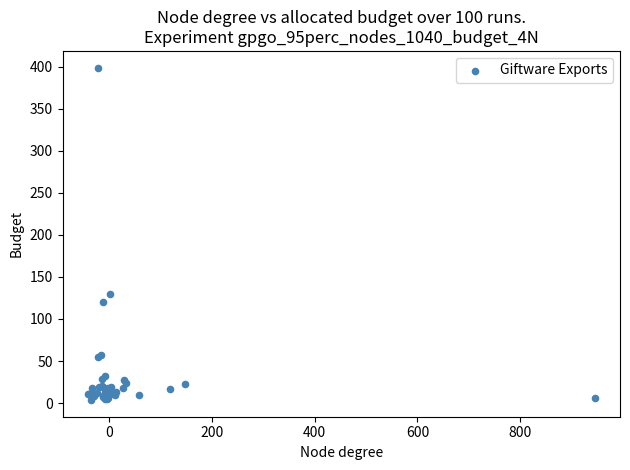

What Y value in the scatter plot is closest to 201?

129.1